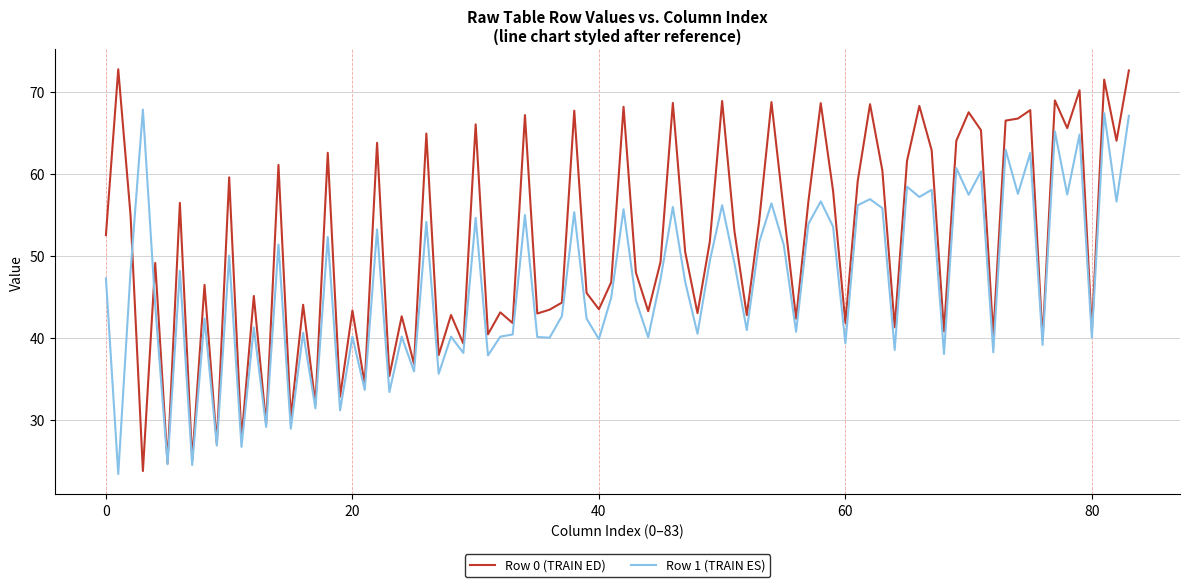

What is the smallest value displayed?

23.4